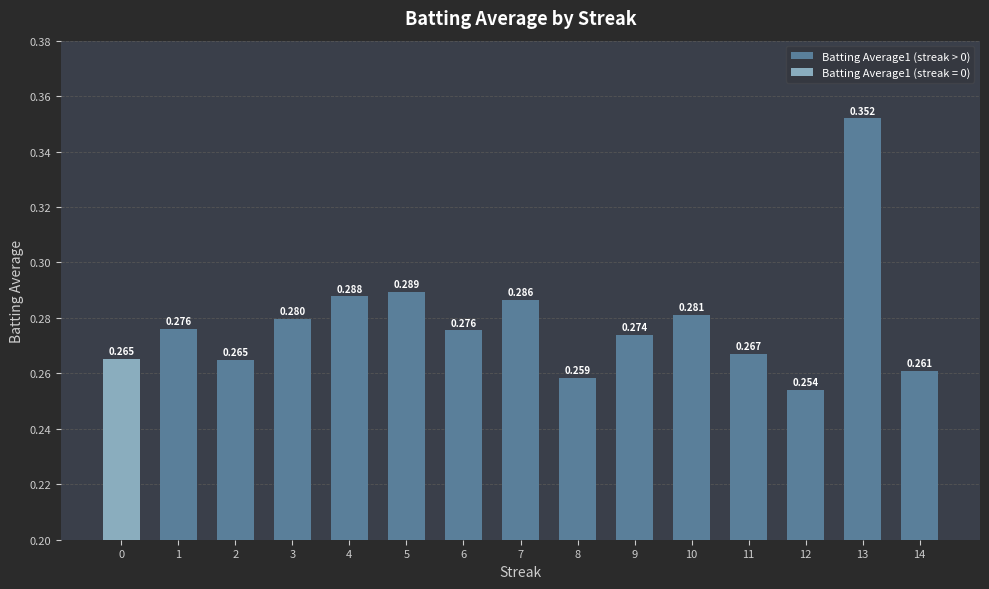

What is the sum of all values?

4.2